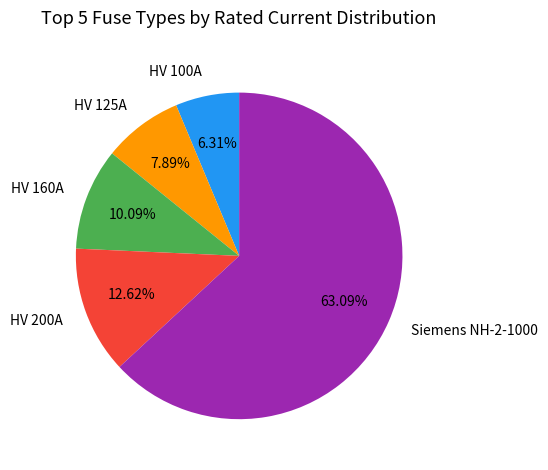

Do HV 125A and HV 100A together represent more than half of the pie?

No